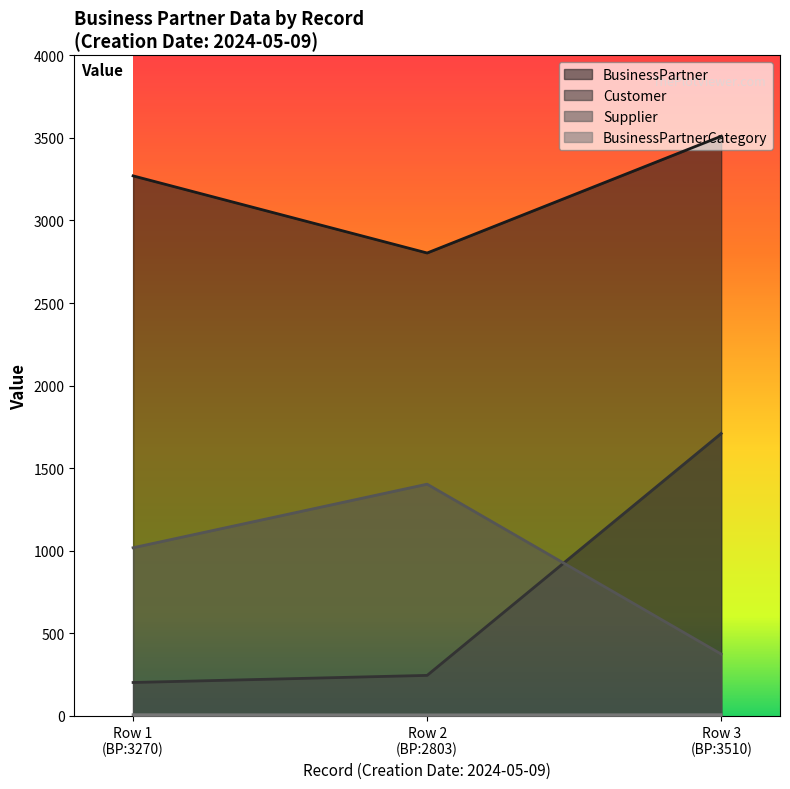

What is the maximum value for Supplier?

1403